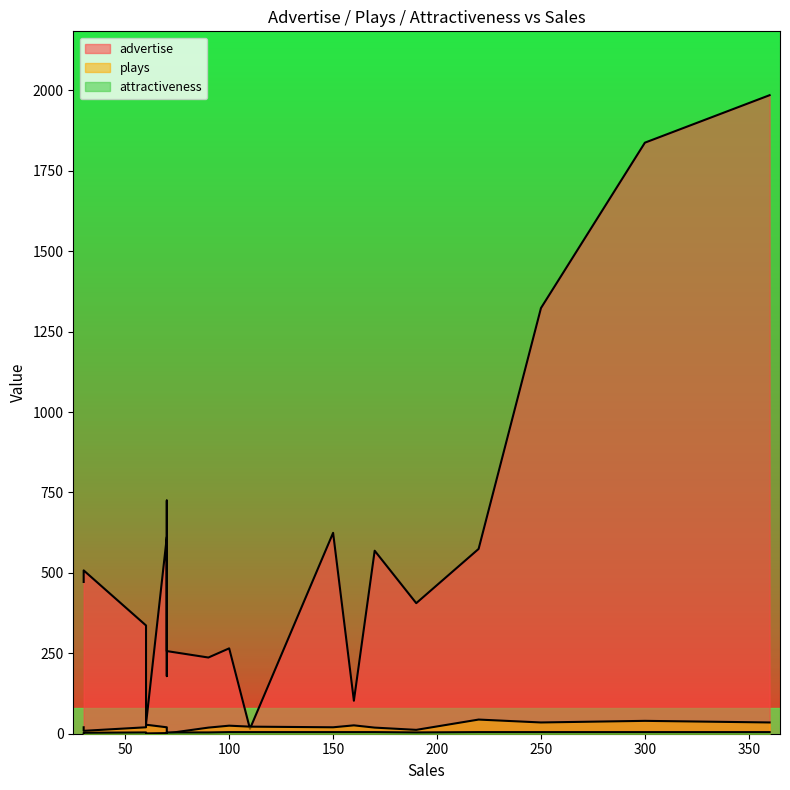

What is the approximate value of advertise at 300?

1837.5